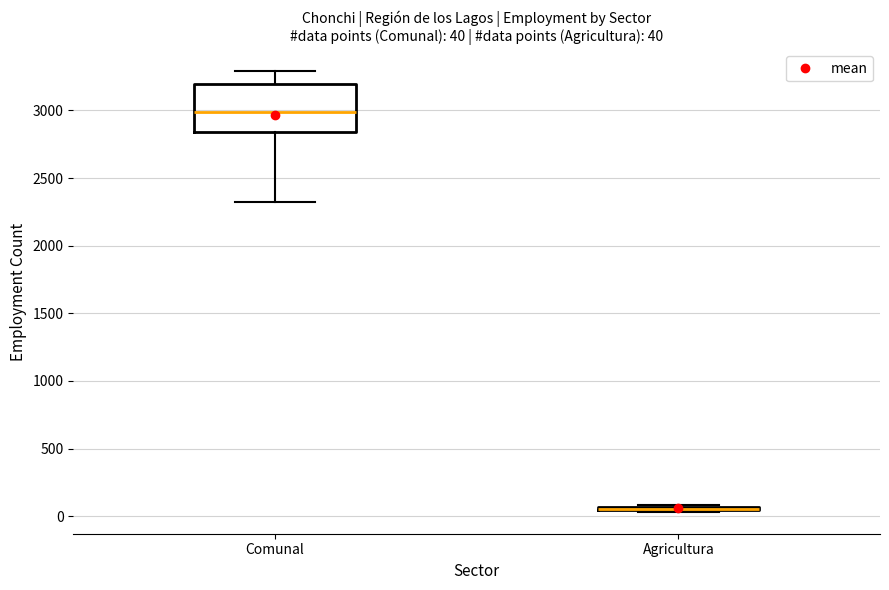

Comparing the boxes themselves (not the whiskers), which one is the tallest?

Comunal